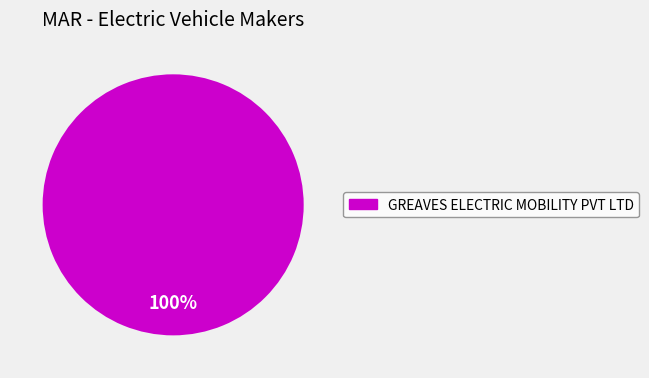

Is there a majority slice in this chart?

Yes